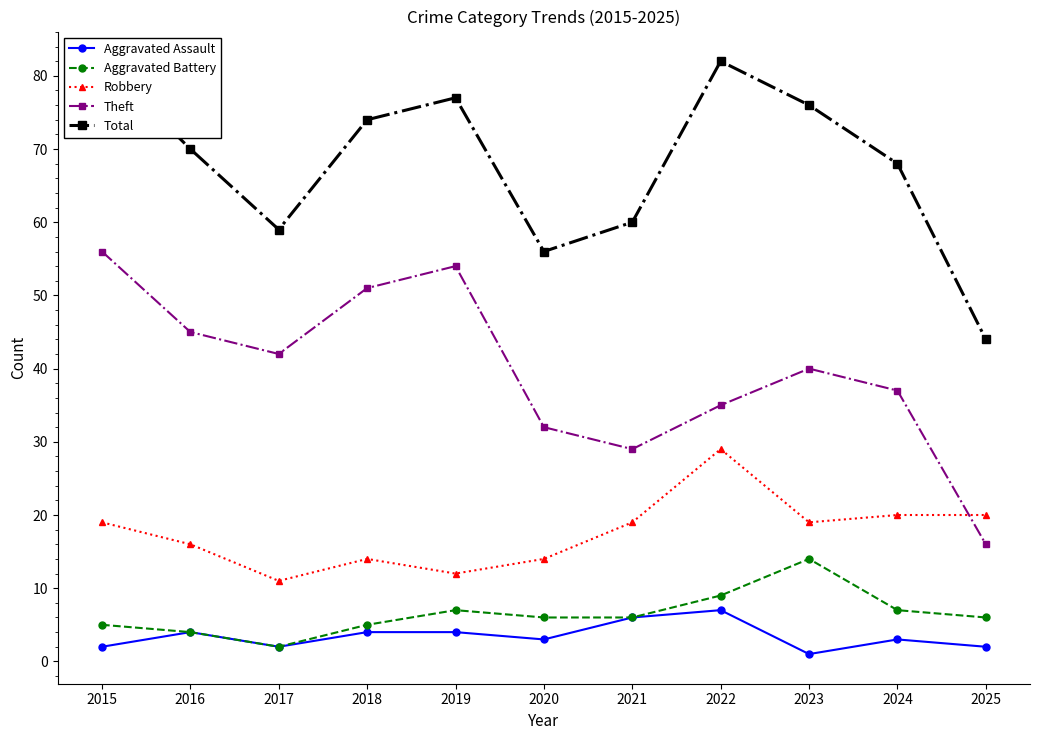

The value of Aggravated Battery at 2019 is 7. True or false?

True